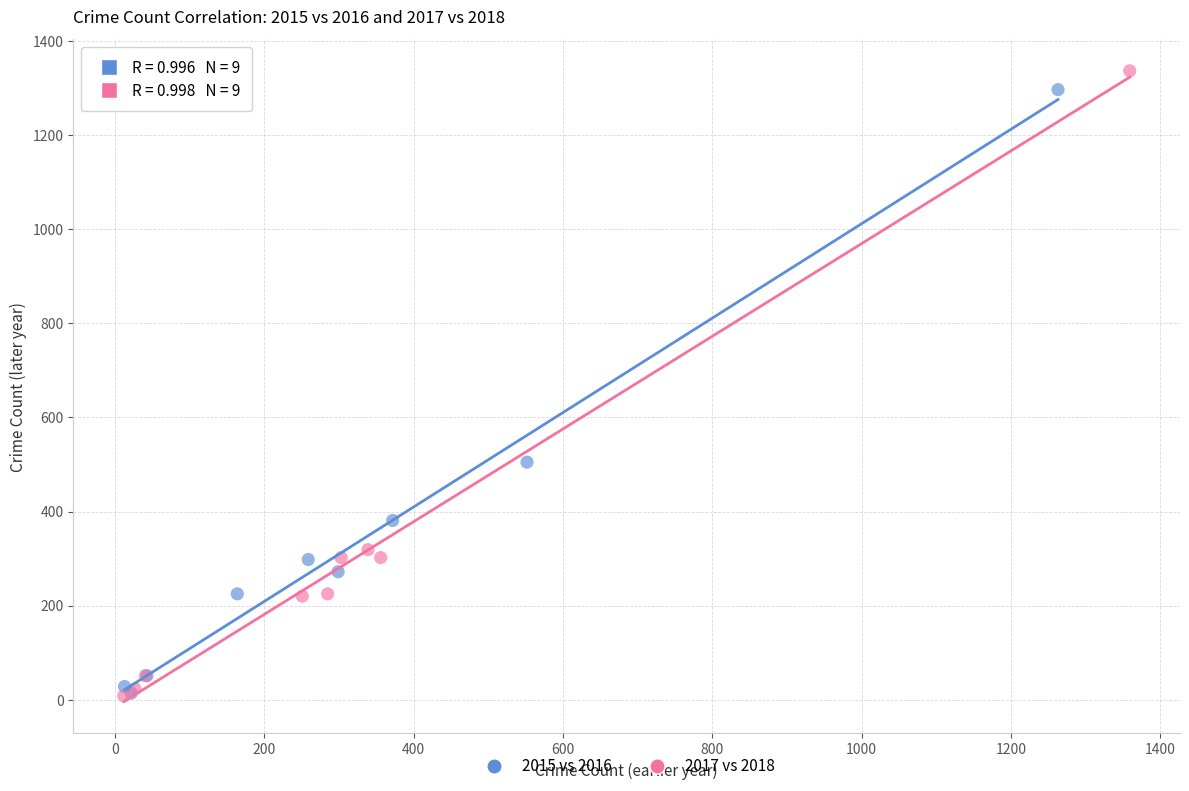

What are all the series names shown in the legend?

2015 vs 2016, 2017 vs 2018